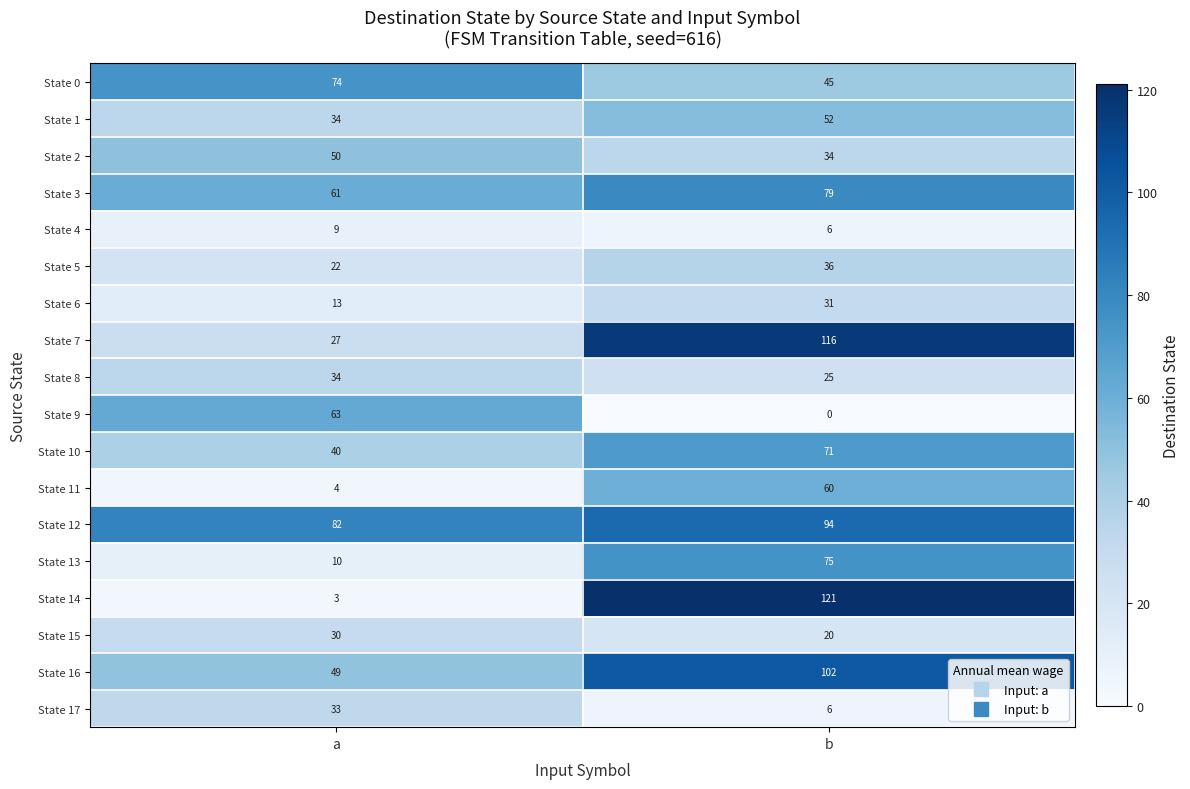

Which series has the widest spread of values?

State 14